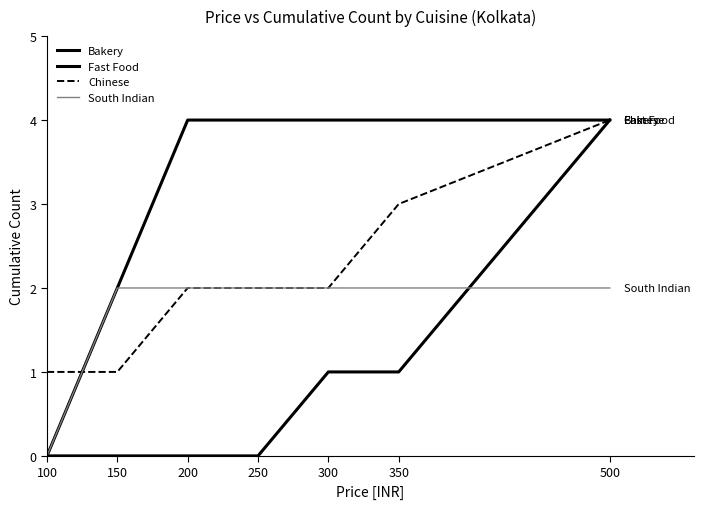

Does the chart have visible grid lines?

No